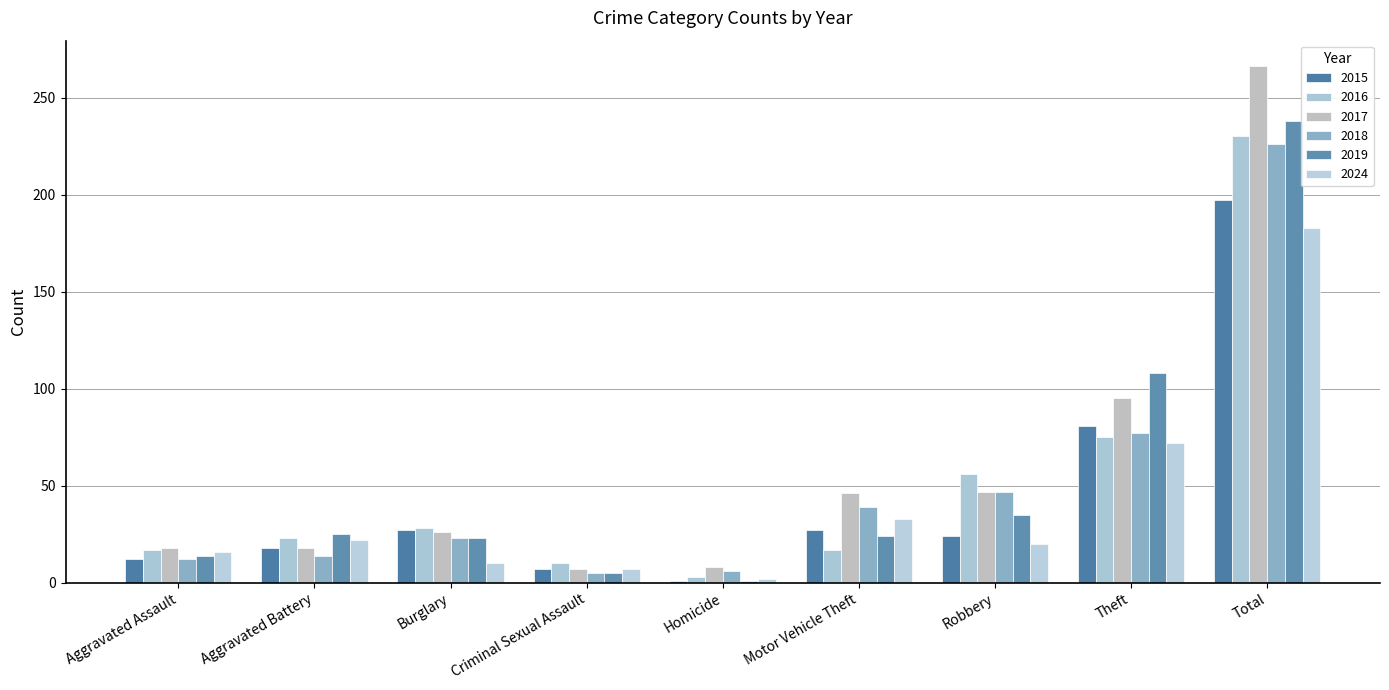

Reading right to left, what are all the values shown in this chart?

2015: Total=197	Theft=81	Robbery=24	Motor Vehicle Theft=27	Homicide=1	Criminal Sexual Assault=7	Burglary=27	Aggravated Battery=18	Aggravated Assault=12
2016: Total=230	Theft=75	Robbery=56	Motor Vehicle Theft=17	Homicide=3	Criminal Sexual Assault=10	Burglary=28	Aggravated Battery=23	Aggravated Assault=17
2017: Total=266	Theft=95	Robbery=47	Motor Vehicle Theft=46	Homicide=8	Criminal Sexual Assault=7	Burglary=26	Aggravated Battery=18	Aggravated Assault=18
2018: Total=226	Theft=77	Robbery=47	Motor Vehicle Theft=39	Homicide=6	Criminal Sexual Assault=5	Burglary=23	Aggravated Battery=14	Aggravated Assault=12
2019: Total=238	Theft=108	Robbery=35	Motor Vehicle Theft=24	Homicide=1	Criminal Sexual Assault=5	Burglary=23	Aggravated Battery=25	Aggravated Assault=14
2024: Total=183	Theft=72	Robbery=20	Motor Vehicle Theft=33	Homicide=2	Criminal Sexual Assault=7	Burglary=10	Aggravated Battery=22	Aggravated Assault=16